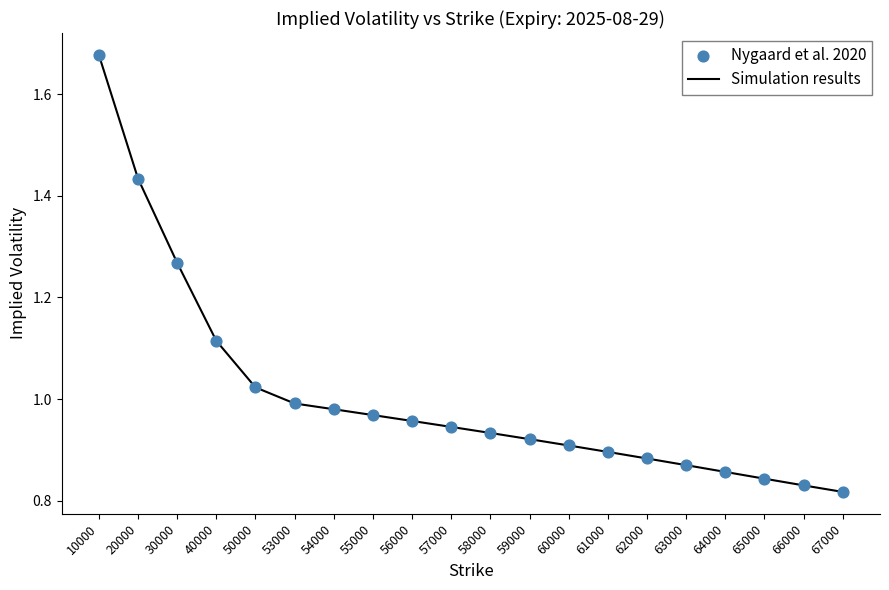

True or false: the data shows 0.6 at 54000.

False